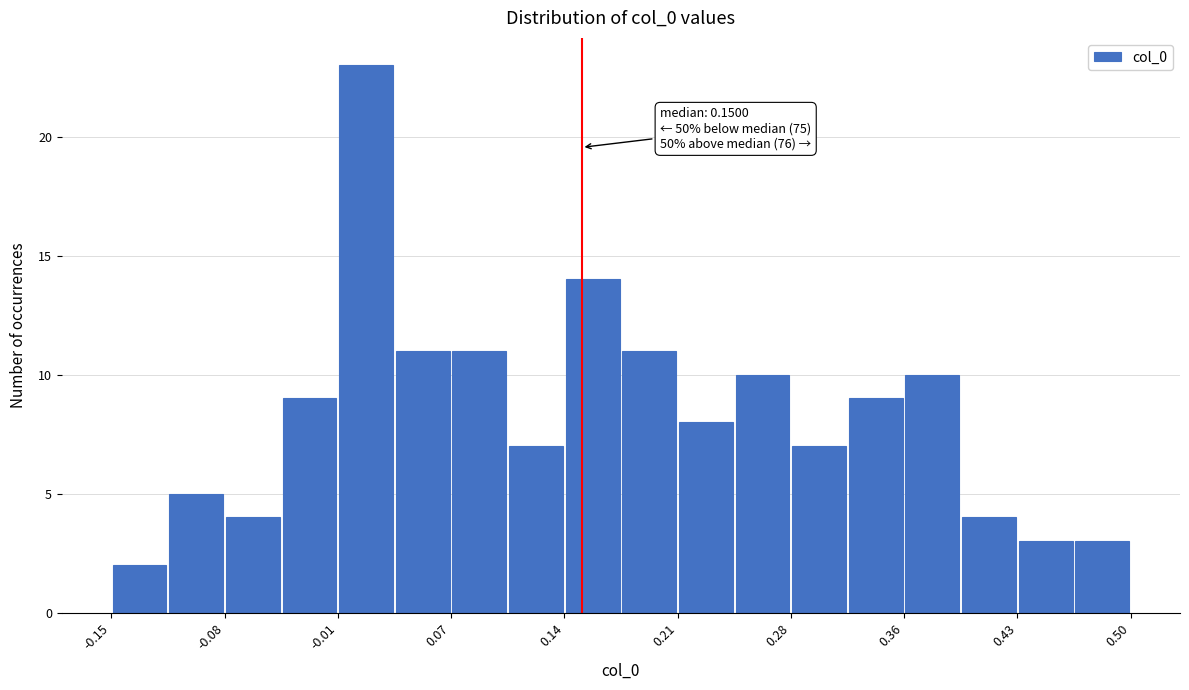

Around what value on the x-axis is the tallest bar? Give the approximate position of its centre, as read against the axis.

0.01